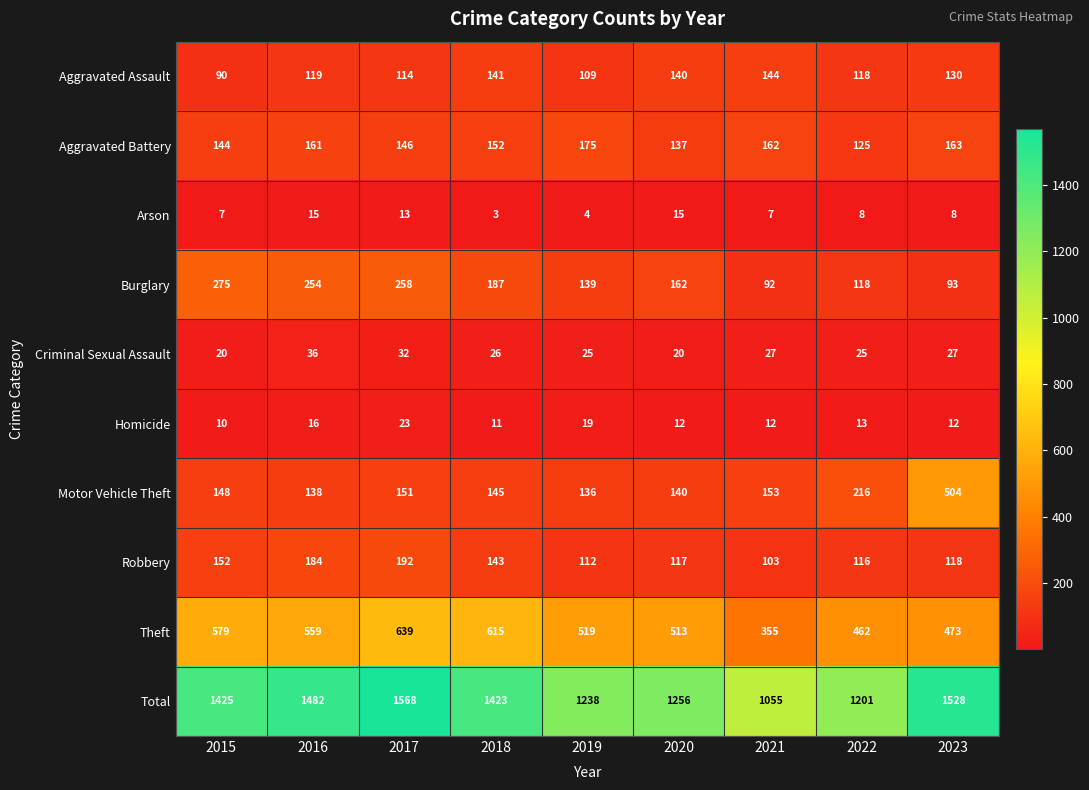

At which label is Aggravated Battery closest to 150?

2018